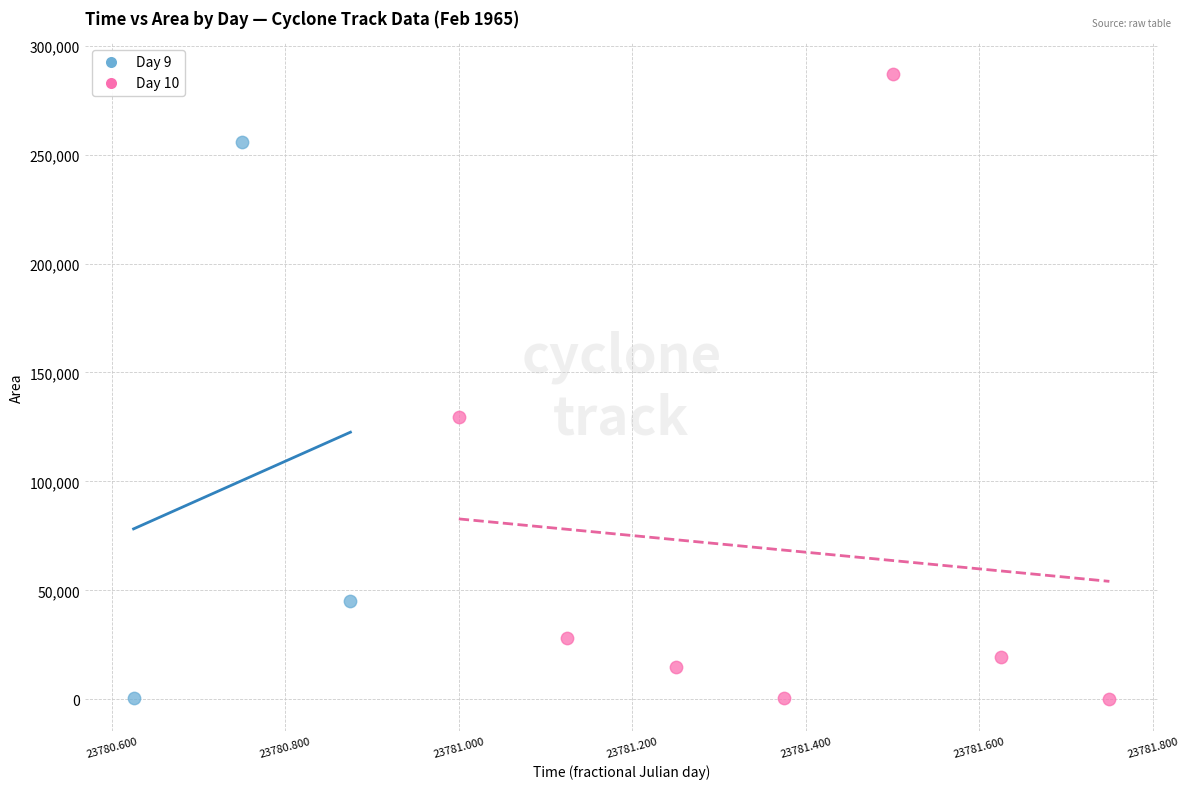

Which series has the largest Y range (max minus min)?

Day 10